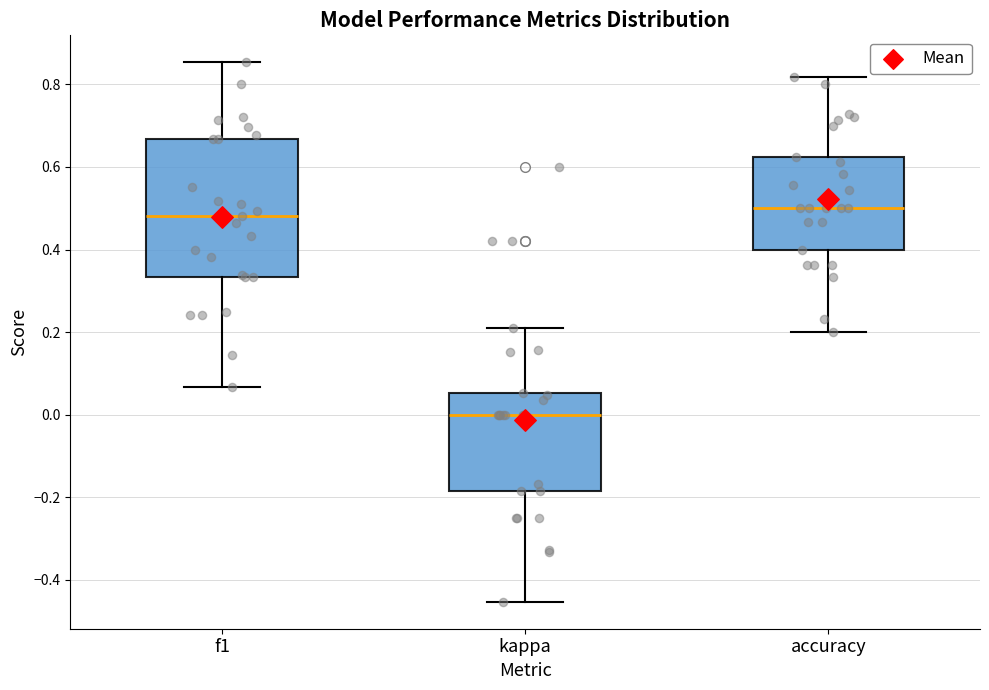

Comparing the boxes themselves (not the whiskers), which one is the tallest?

f1